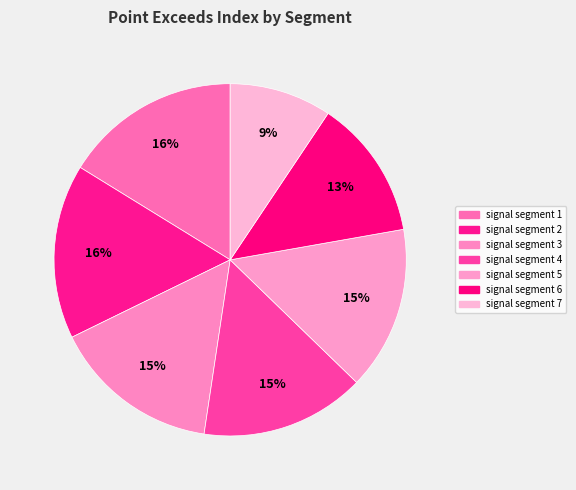

What is the total percentage of signal segment 1 and signal segment 5?

31.2%